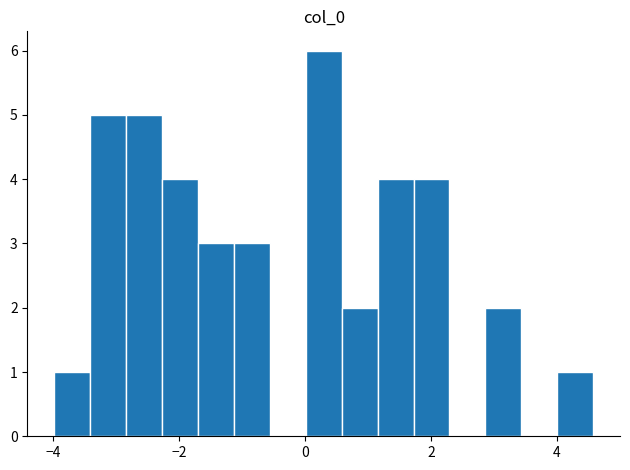

Around what value on the x-axis is the tallest bar? Give the approximate position of its centre, as read against the axis.

0.2